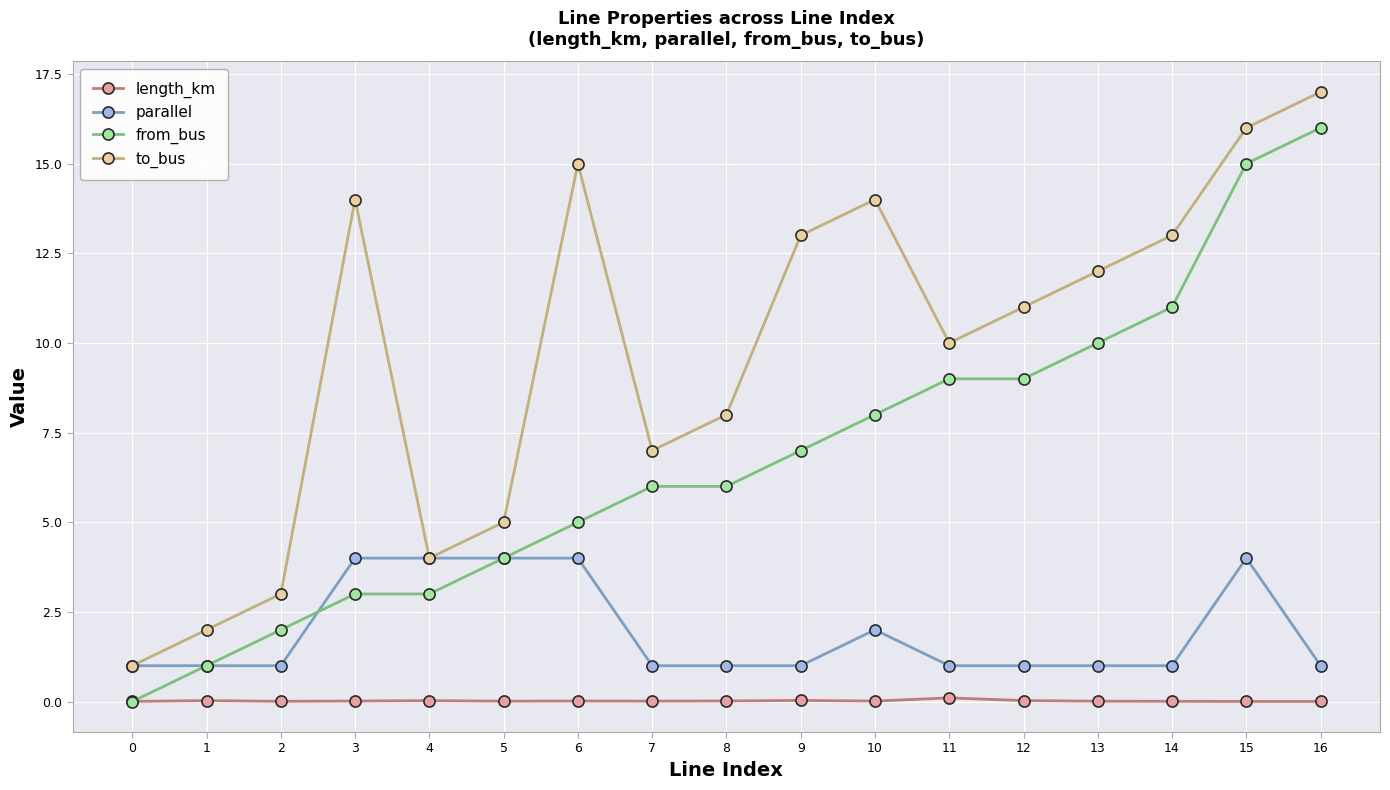

What is the value of the from_bus point at the 7th from the left?

5.0